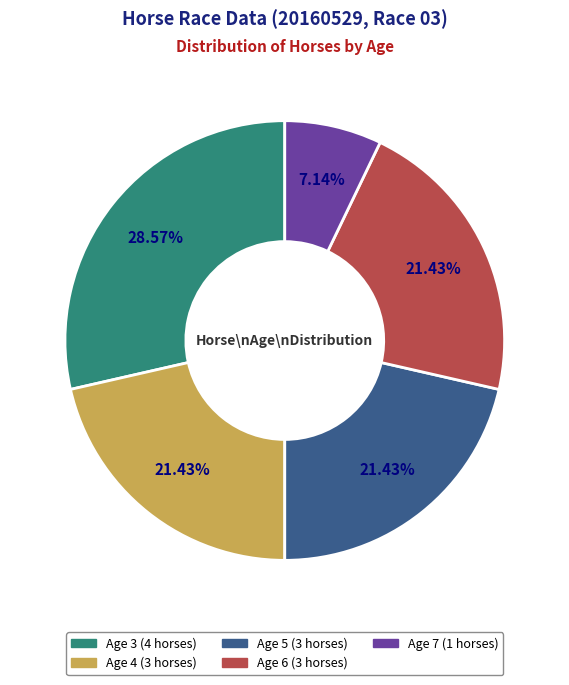

What is the smallest slice in the pie chart?

Age 7